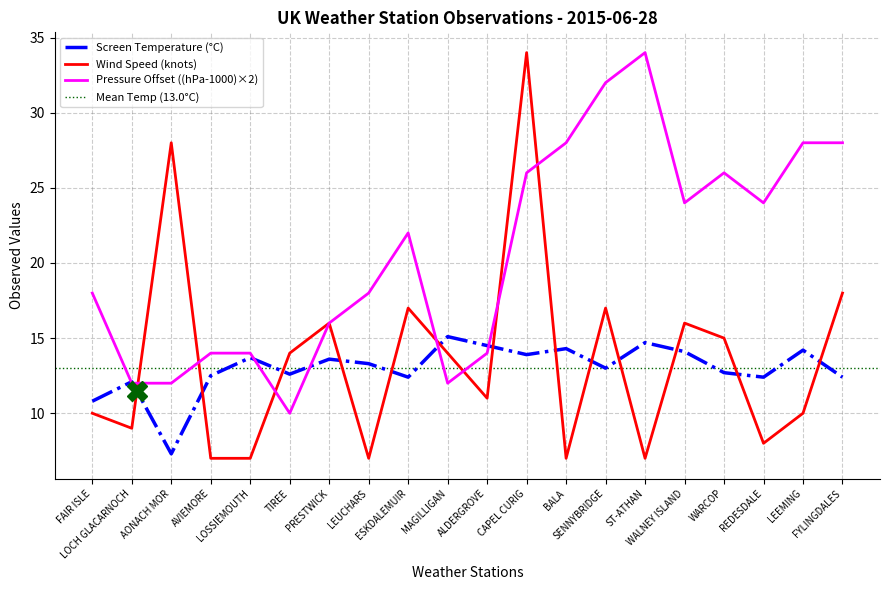

At which label does Wind Speed reach its minimum?

AVIEMORE